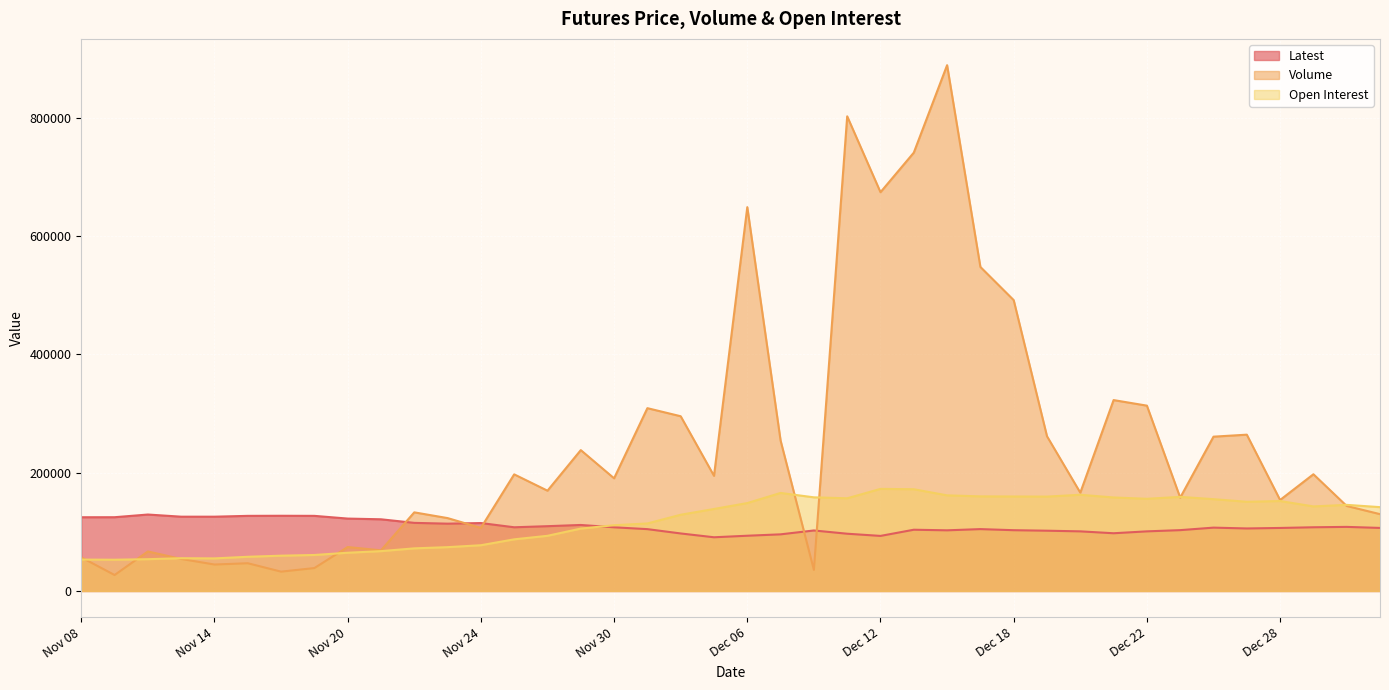

Is it true that Open Interest equals 18173 at Nov 09?

False